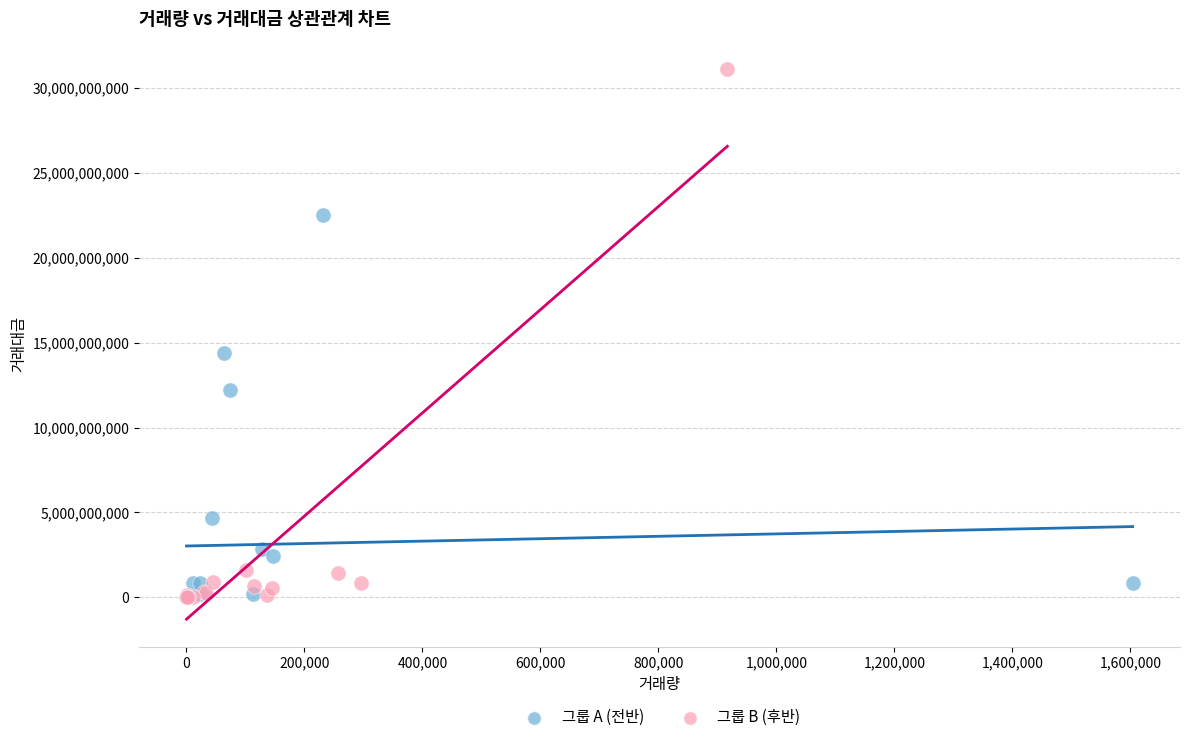

Which series reaches the maximum Y coordinate?

그룹 B (후반)